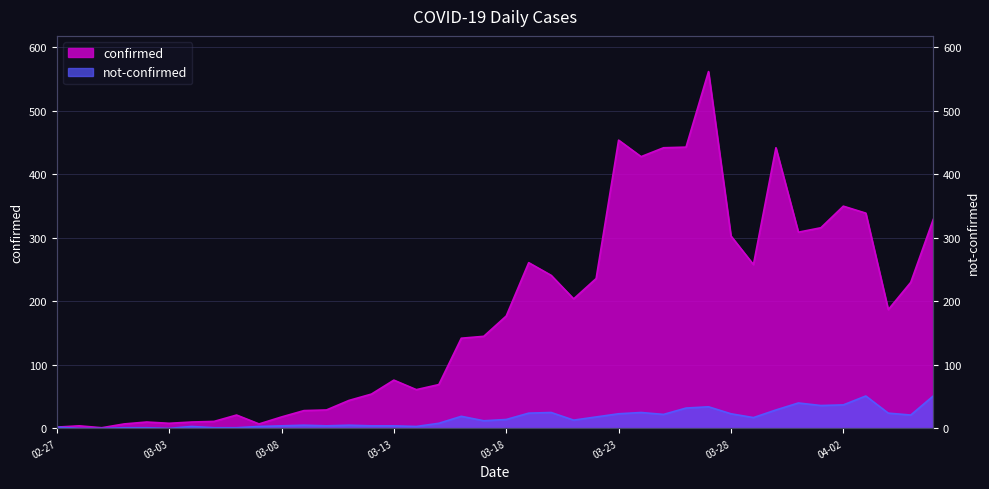

At how many categories does at least one series exceed 44?

26